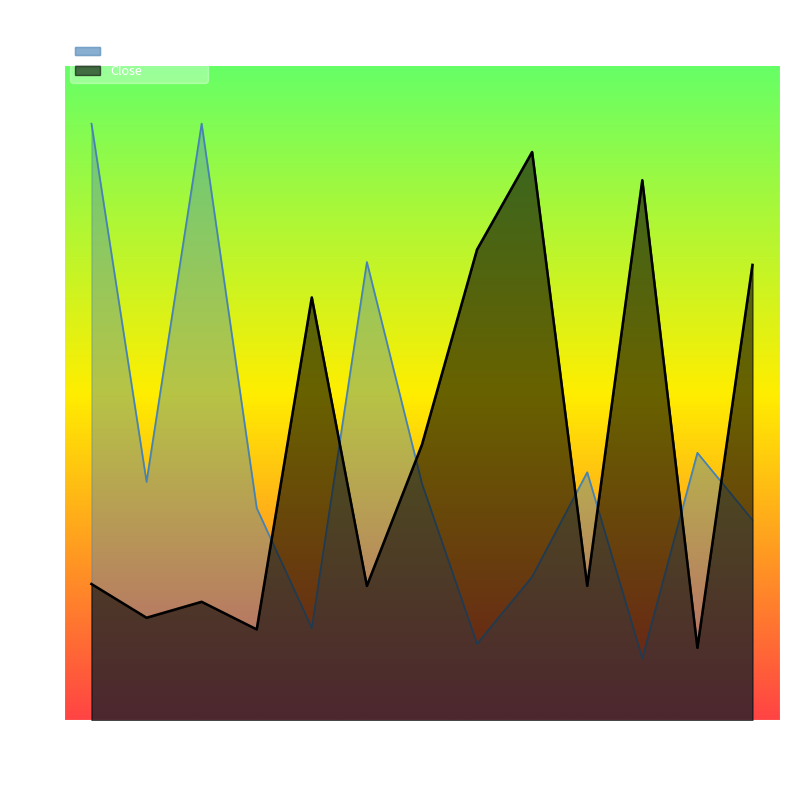

At which category does the chart reach its peak across all series?

2484